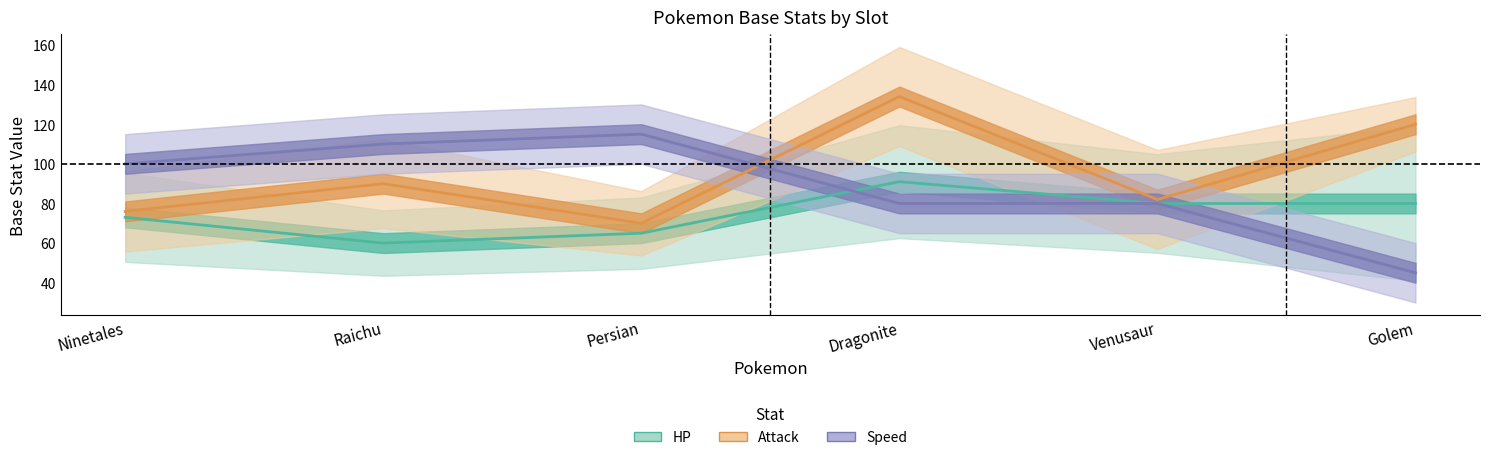

What position from the left is Raichu?

2